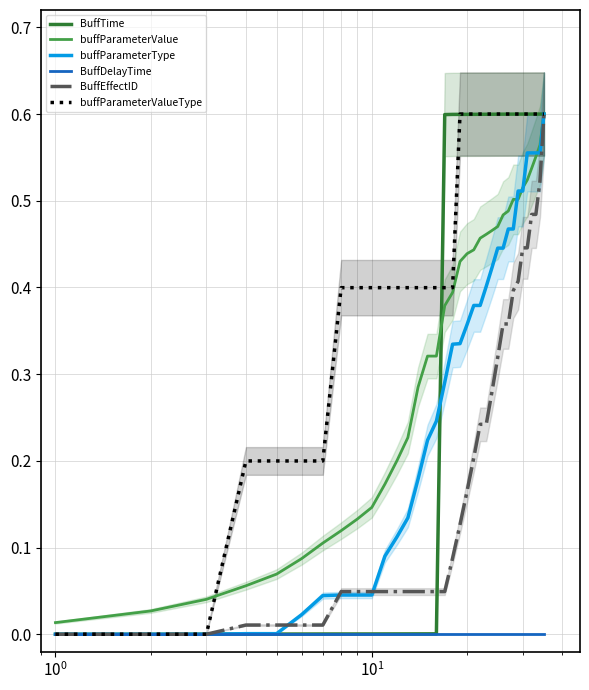

Reading right to left, list all the values displayed in this chart.

BuffTime: 0.6	0.6	0.6	0.6	0.6	0.6	0.6	0.6	0.6	0.6	0.6	0.6	0.6	0.6	0.6	0.6	0.6	0.6	0.6	0.0	0.0	0.0	0.0	0.0	0.0	0.0	0.0	0.0	0.0	0.0	0.0	0.0	0.0	0.0	0.0
buffParameterValue: 0.6	0.6	0.6	0.5	0.5	0.5	0.5	0.5	0.5	0.5	0.5	0.5	0.5	0.5	0.4	0.4	0.4	0.4	0.4	0.3	0.3	0.3	0.2	0.2	0.2	0.1	0.1	0.1	0.1	0.1	0.1	0.1	0.0	0.0	0.0
buffParameterType: 0.6	0.6	0.6	0.6	0.6	0.5	0.5	0.5	0.5	0.4	0.4	0.4	0.4	0.4	0.4	0.4	0.3	0.3	0.3	0.2	0.2	0.2	0.1	0.1	0.1	0.0	0.0	0.0	0.0	0.0	0.0	0.0	0.0	0.0	0.0
BuffDelayTime: 0.0	0.0	0.0	0.0	0.0	0.0	0.0	0.0	0.0	0.0	0.0	0.0	0.0	0.0	0.0	0.0	0.0	0.0	0.0	0.0	0.0	0.0	0.0	0.0	0.0	0.0	0.0	0.0	0.0	0.0	0.0	0.0	0.0	0.0	0.0
BuffEffectID: 0.6	0.5	0.5	0.5	0.4	0.4	0.4	0.4	0.4	0.4	0.3	0.3	0.2	0.2	0.2	0.2	0.1	0.1	0.0	0.0	0.0	0.0	0.0	0.0	0.0	0.0	0.0	0.0	0.0	0.0	0.0	0.0	0.0	0.0	0.0
buffParameterValueType: 0.6	0.6	0.6	0.6	0.6	0.6	0.6	0.6	0.6	0.6	0.6	0.6	0.6	0.6	0.6	0.6	0.6	0.4	0.4	0.4	0.4	0.4	0.4	0.4	0.4	0.4	0.4	0.4	0.2	0.2	0.2	0.2	0.0	0.0	0.0